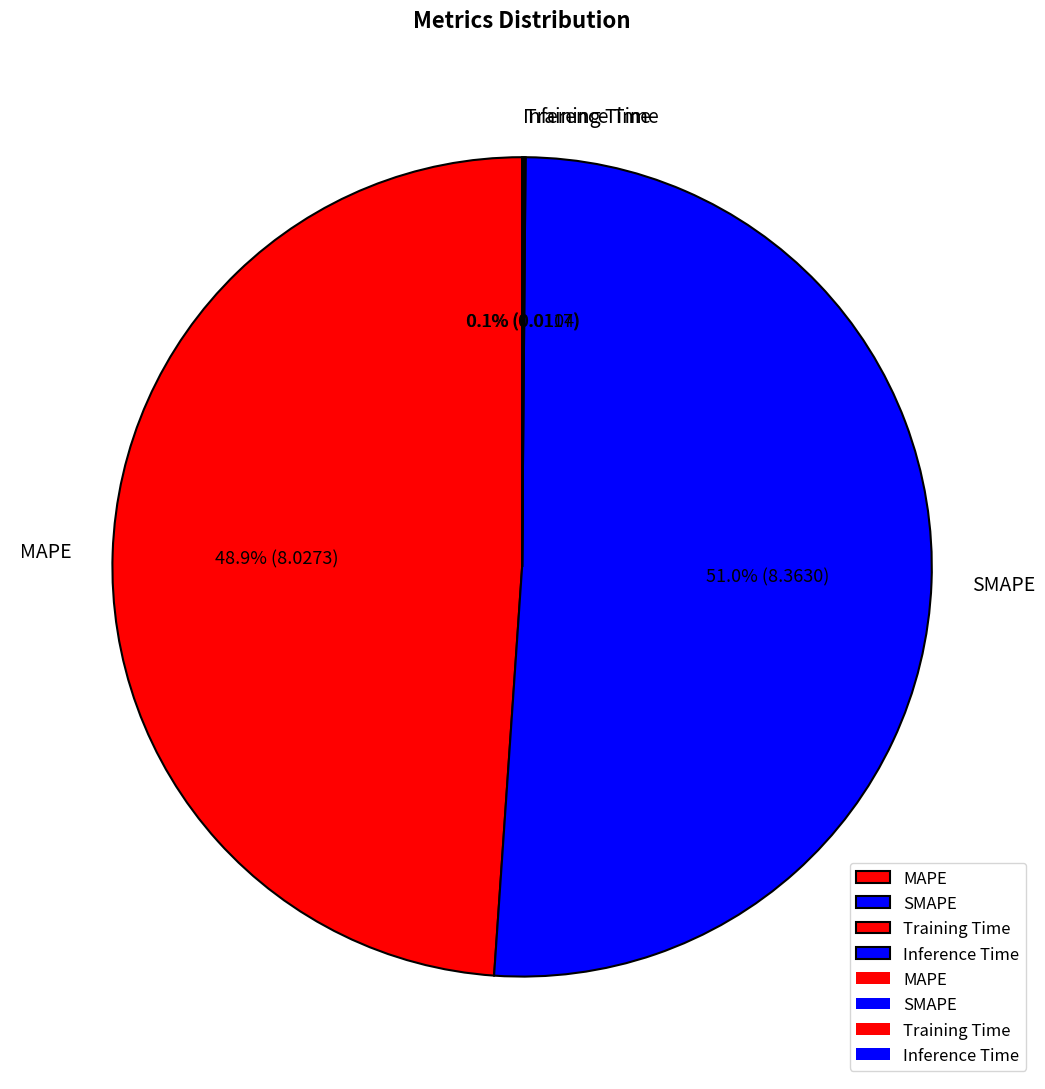

What percentage is the SMAPE slice, to the nearest percent?

51%